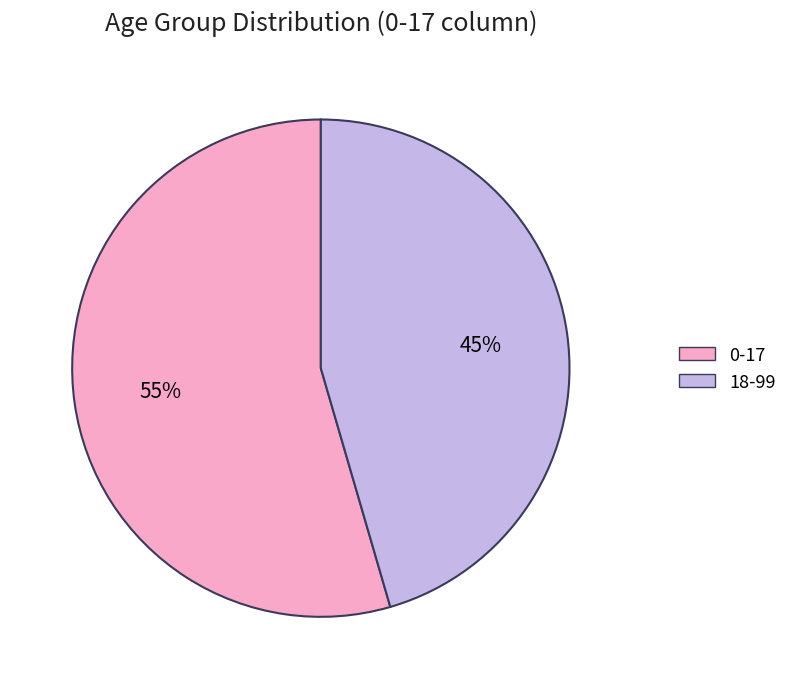

To the nearest percent, what is the combined percentage of 18-99 and 0-17?

100%